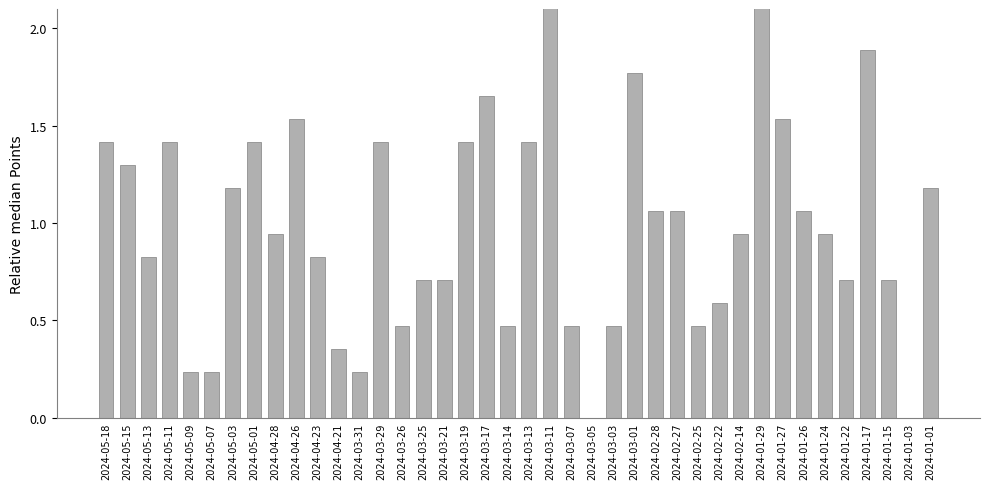

Between 2024-05-15 and 2024-05-18, which is larger?

2024-05-18